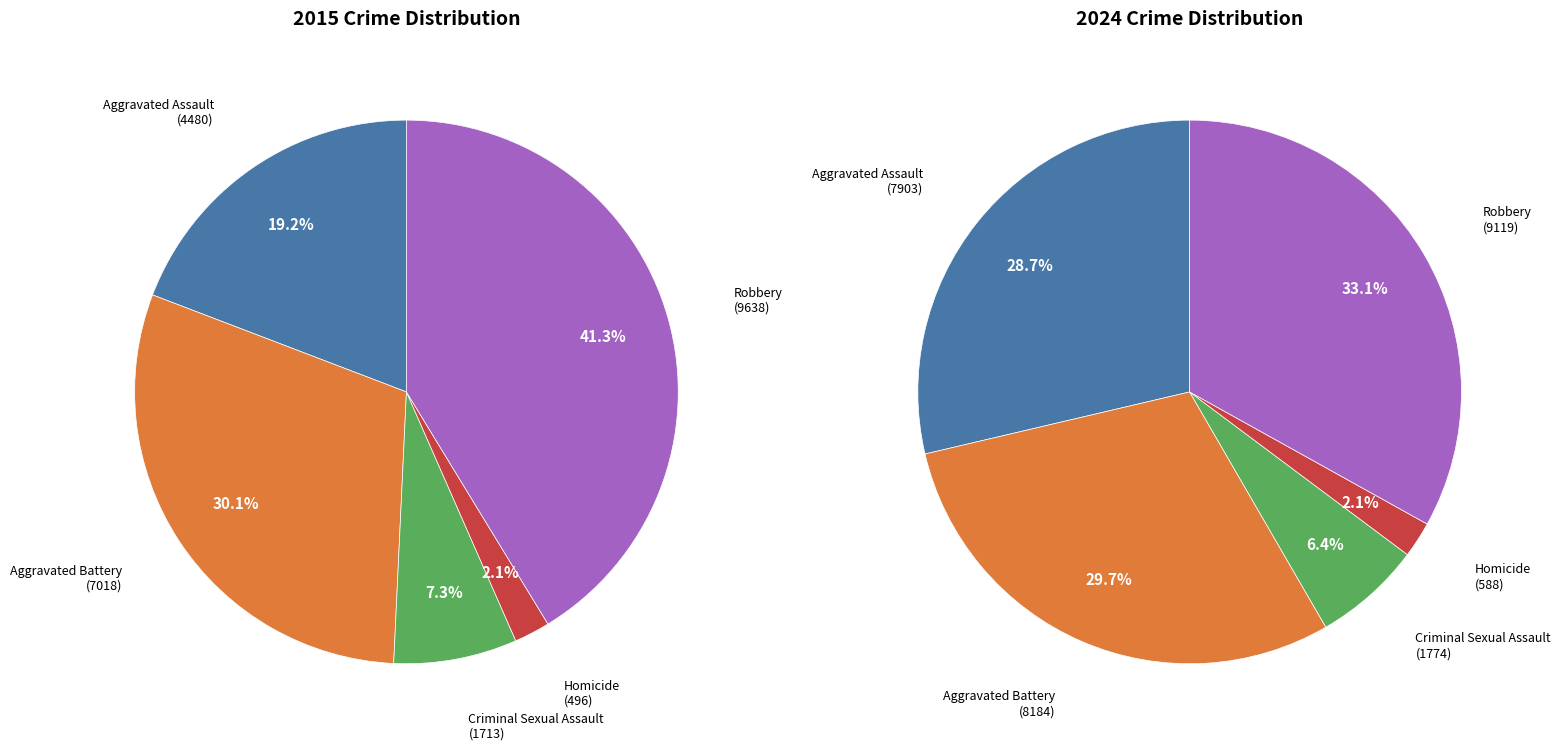

To the nearest percent, what is the average slice percentage?

20%